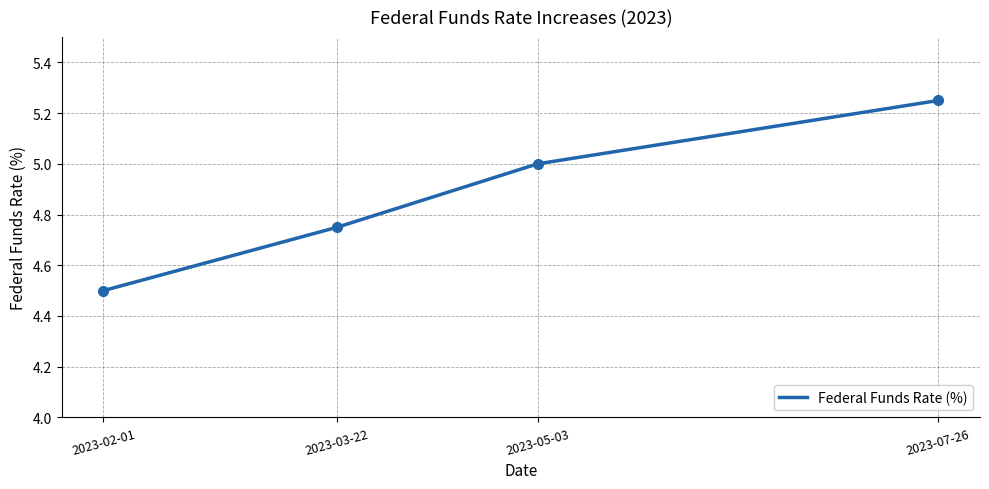

Approximately how many times larger is the value at 2023-07-26 compared to 2023-02-01?

1.2